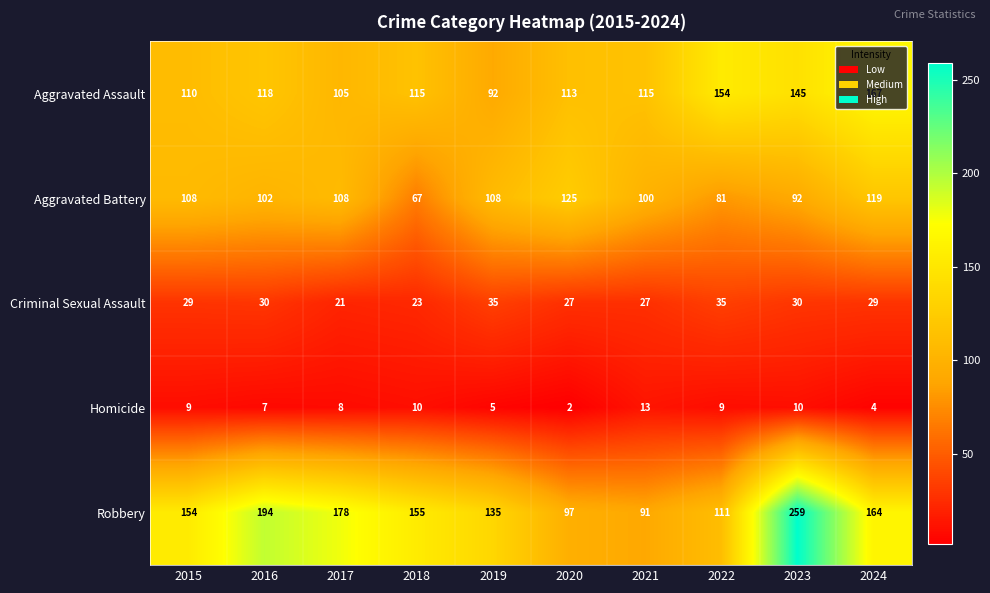

At which category is the sum across all series the highest?

2023